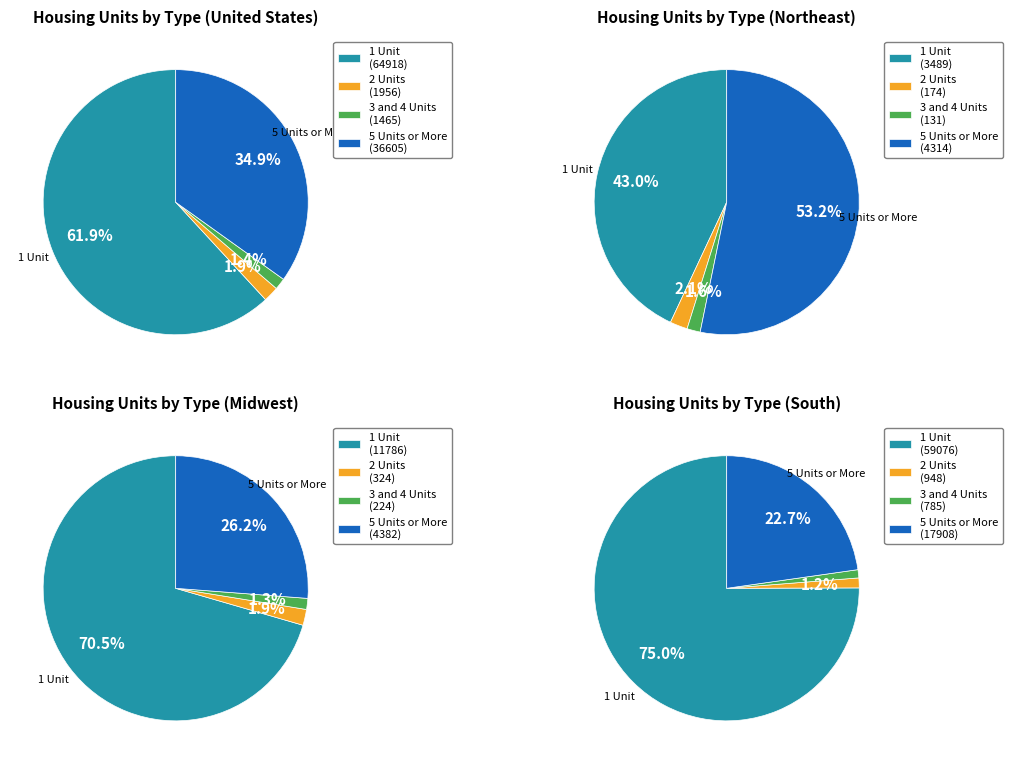

To the nearest percent, what portion does South Region represent?

42%